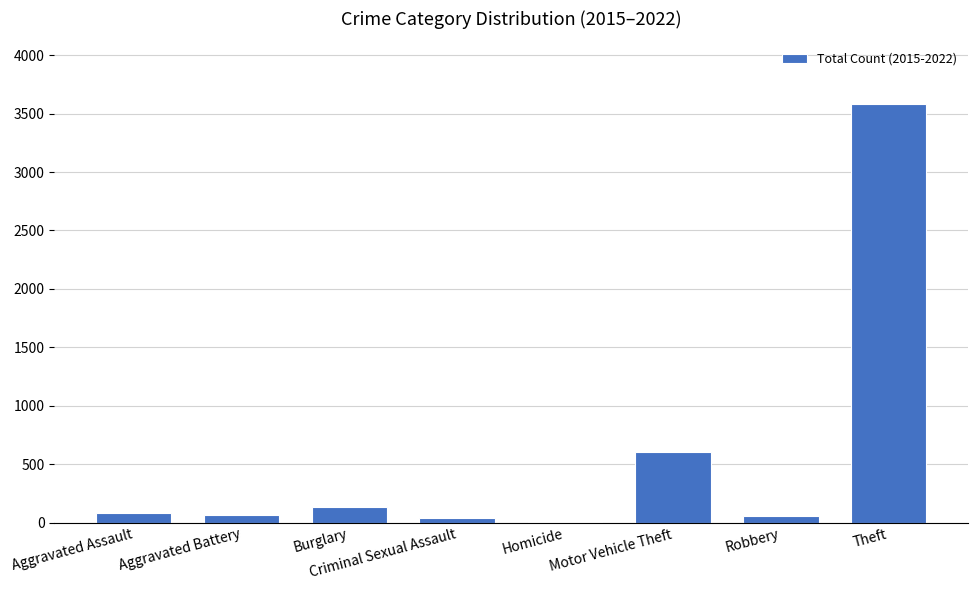

Which category has the highest value across all series?

Theft